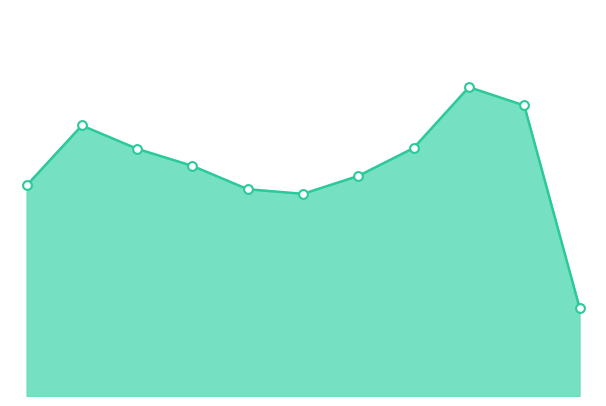

Does the chart have visible grid lines?

No